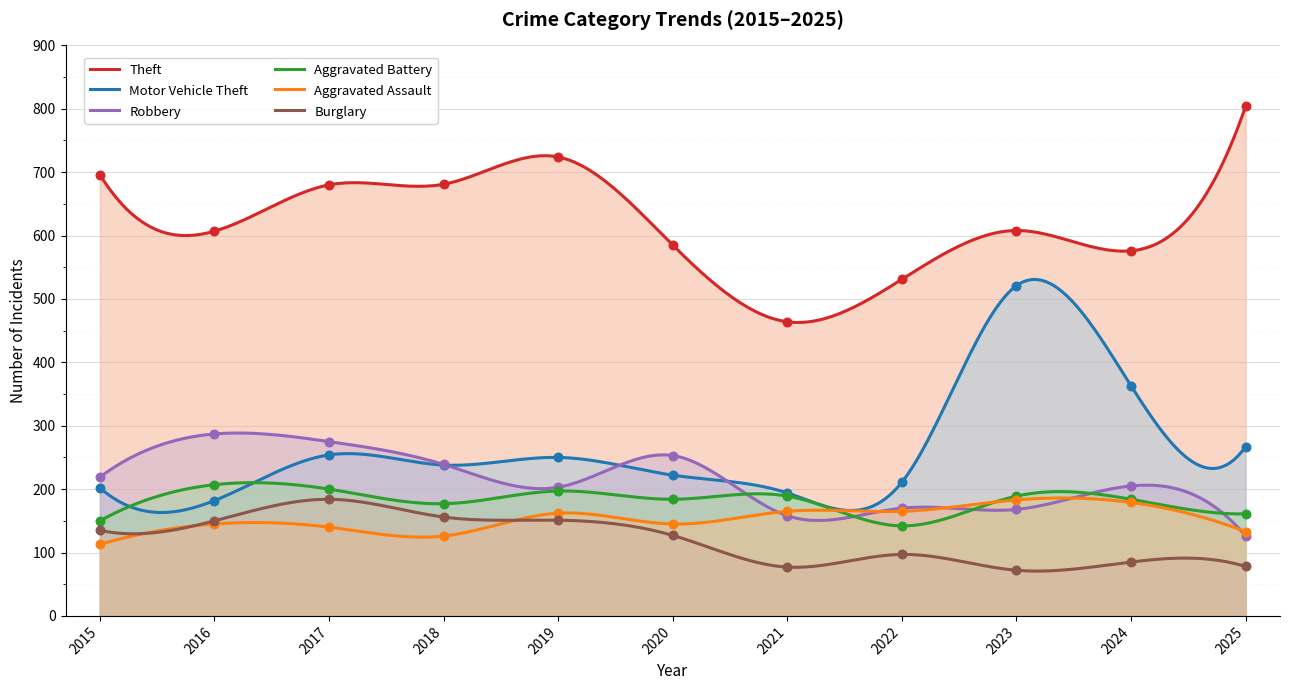

Which series reaches the minimum Y coordinate?

Burglary